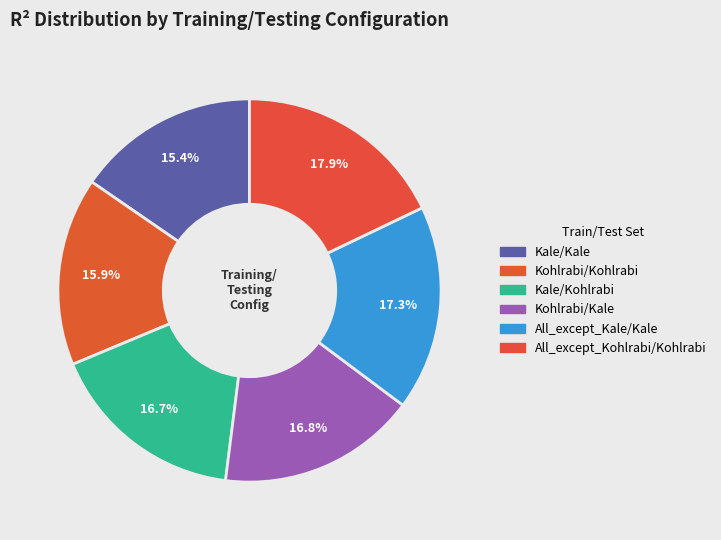

Rank the categories by value from lowest to highest.

Kale, Kohlrabi, Kale, Kohlrabi, All_except_Kale, All_except_Kohlrabi